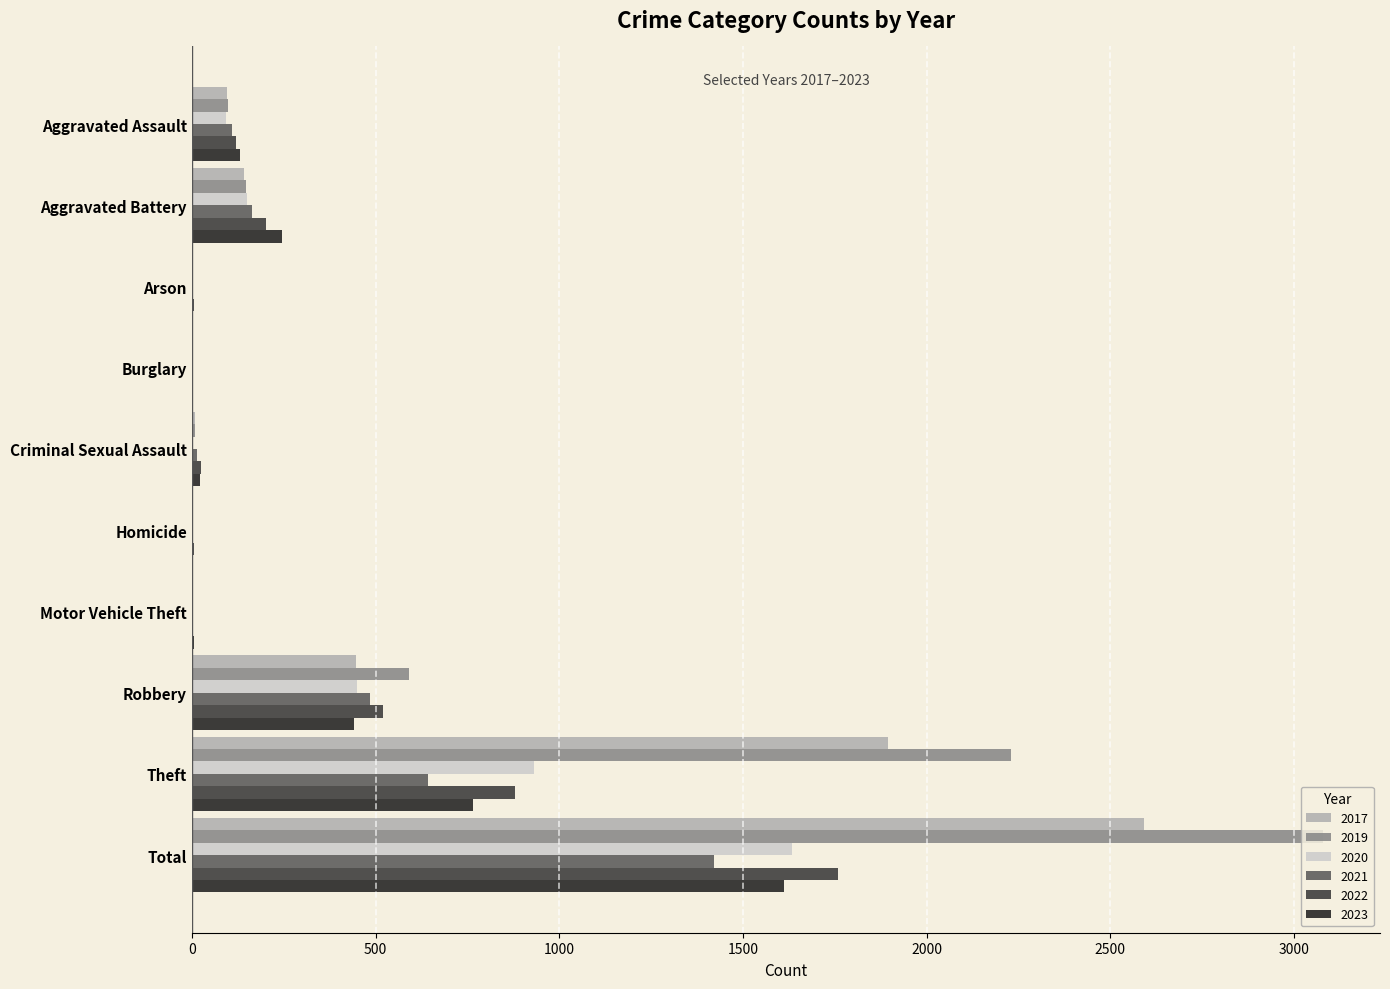

At which category is the sum across all series the highest?

Total